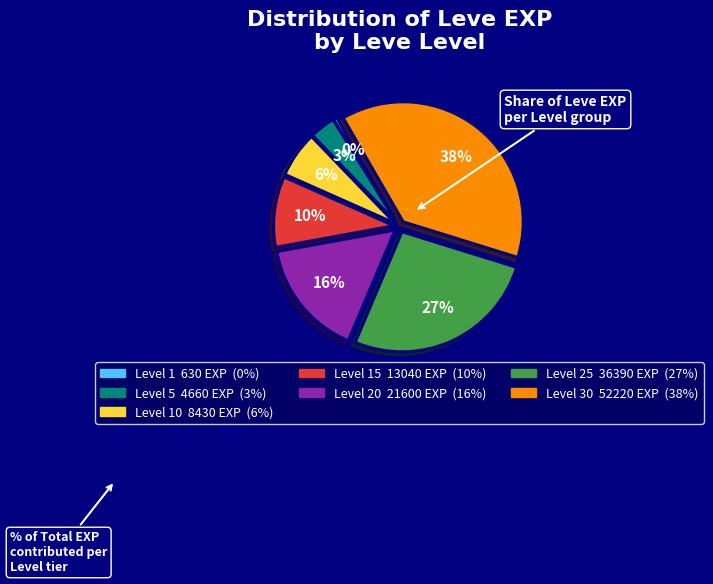

Is there a majority slice in this chart?

No